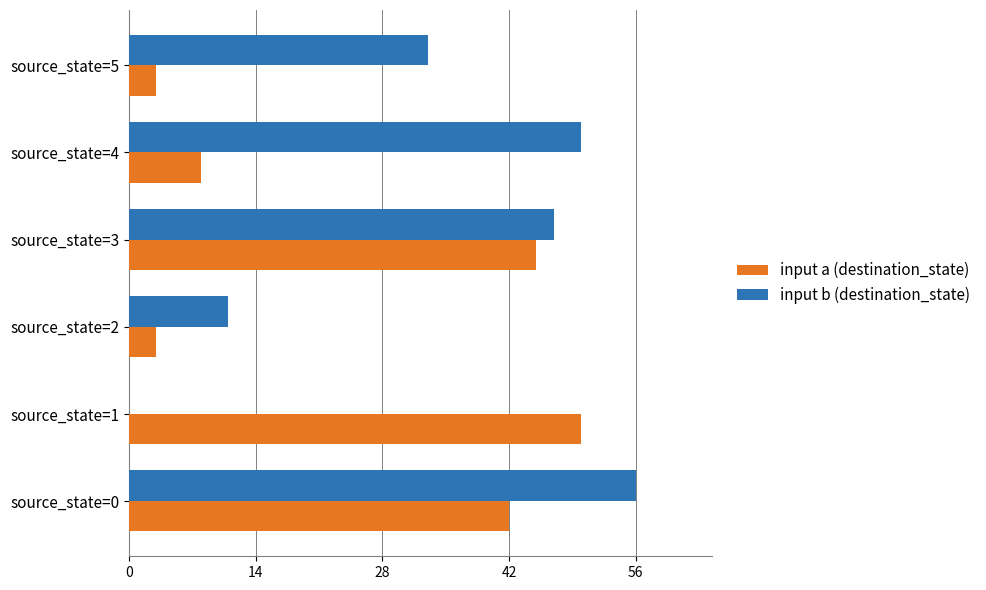

Between source_state=2 and source_state=3, which series saw the biggest shift?

input a (destination_state)